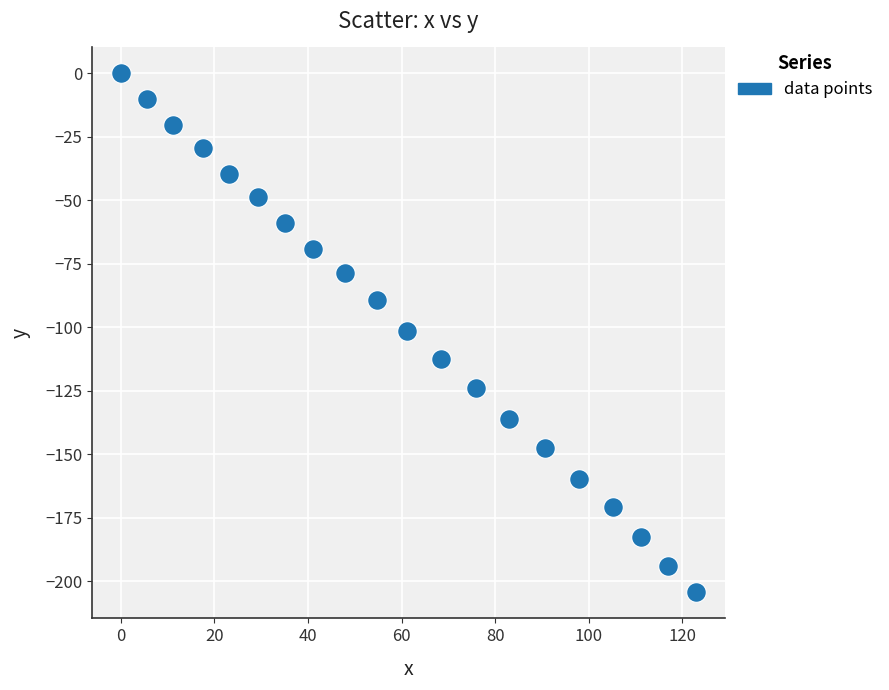

What is the range of Y values (max minus min)?

204.5